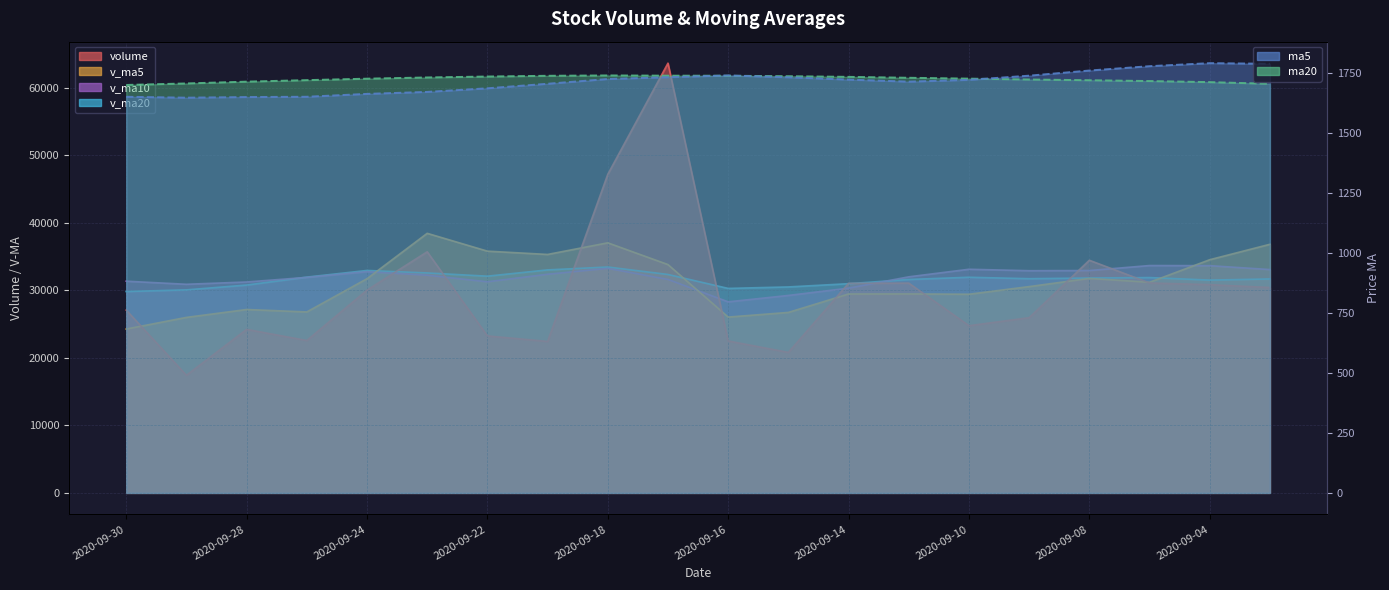

Which has a higher value, 2020-09-24 or 2020-09-30?

2020-09-24